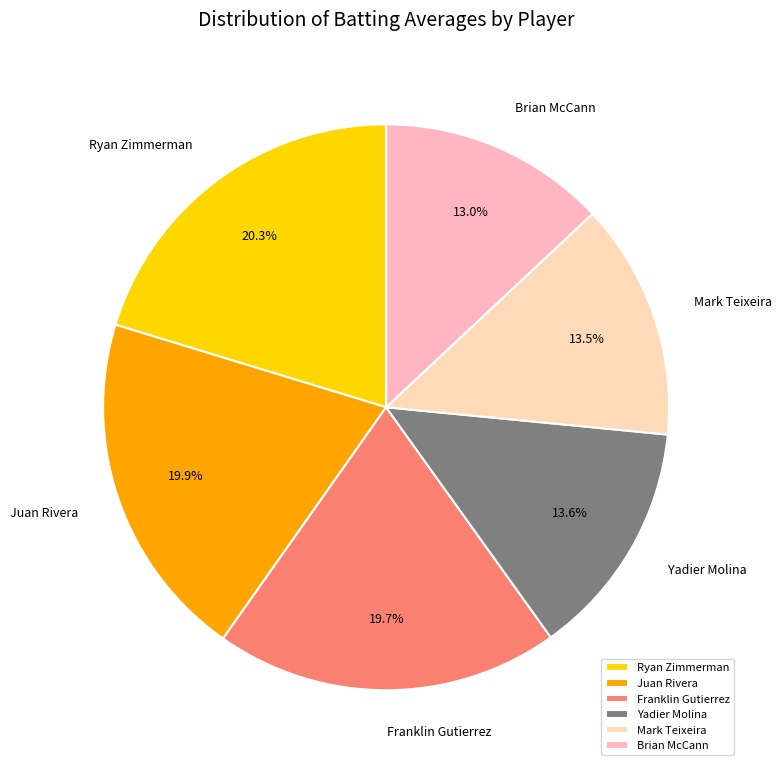

Do Mark Teixeira and Franklin Gutierrez together represent more than half of the pie?

No